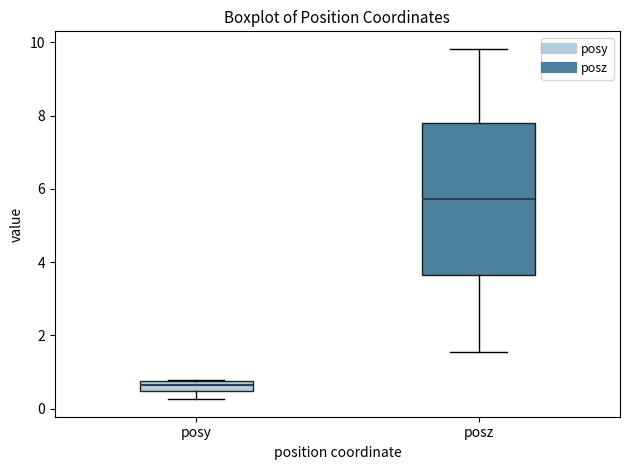

Which box's median line is the lowest?

posy